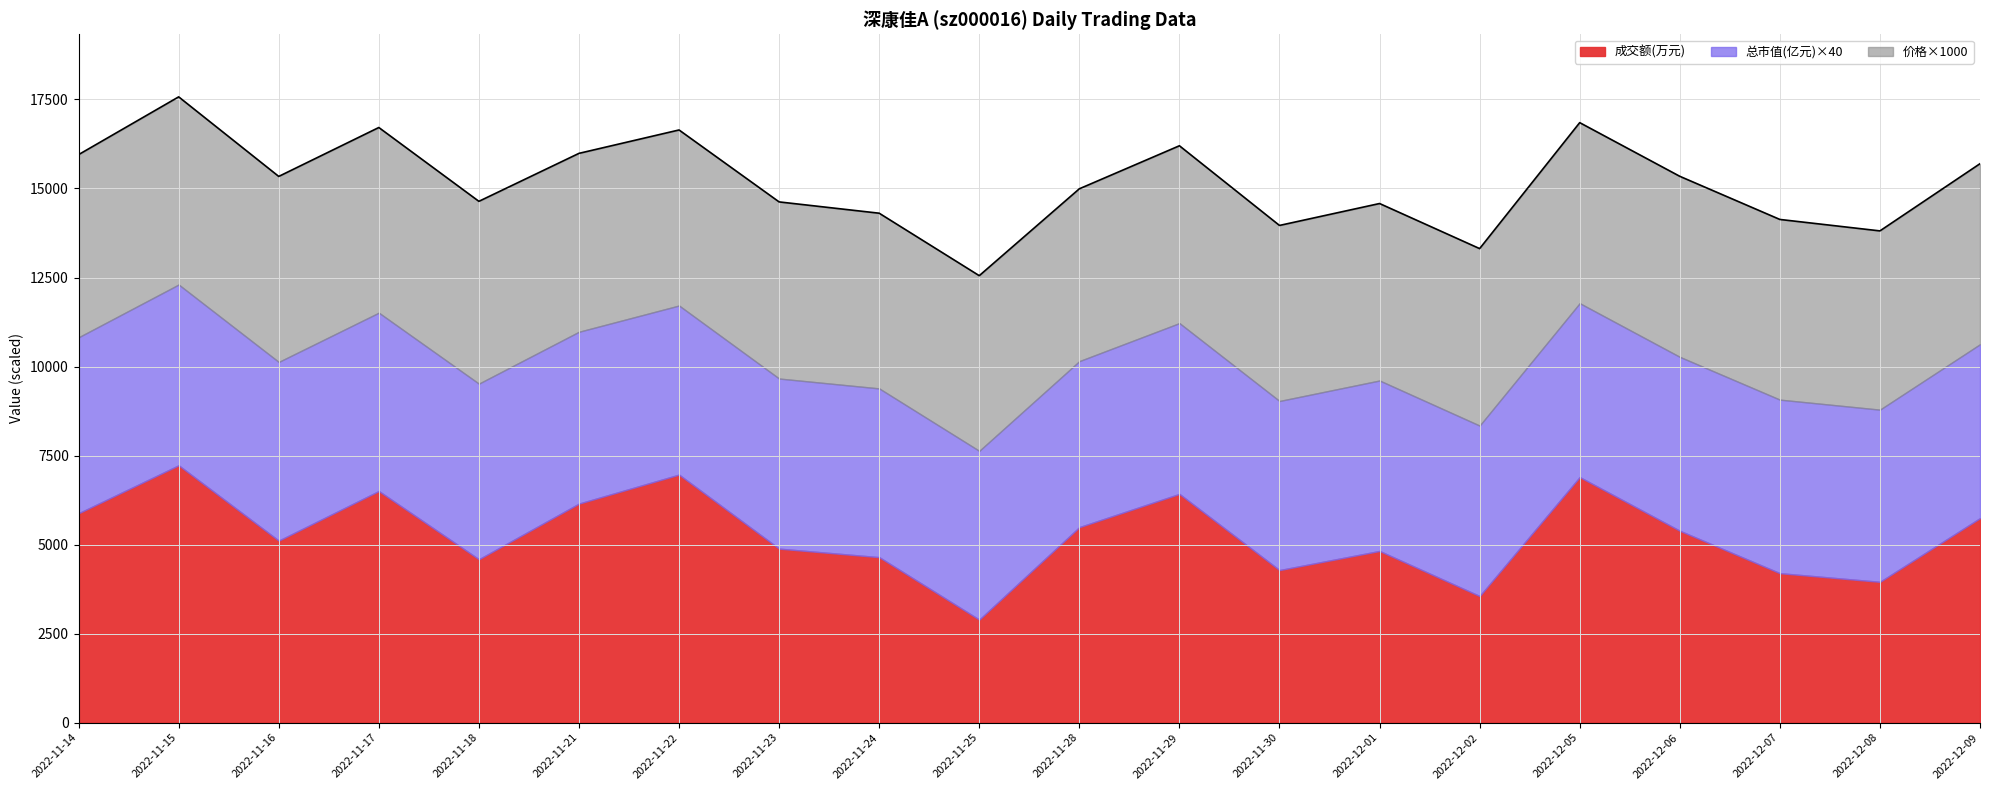

What is the value of the 总市值(亿元) point at the 15th from the left?

119.7